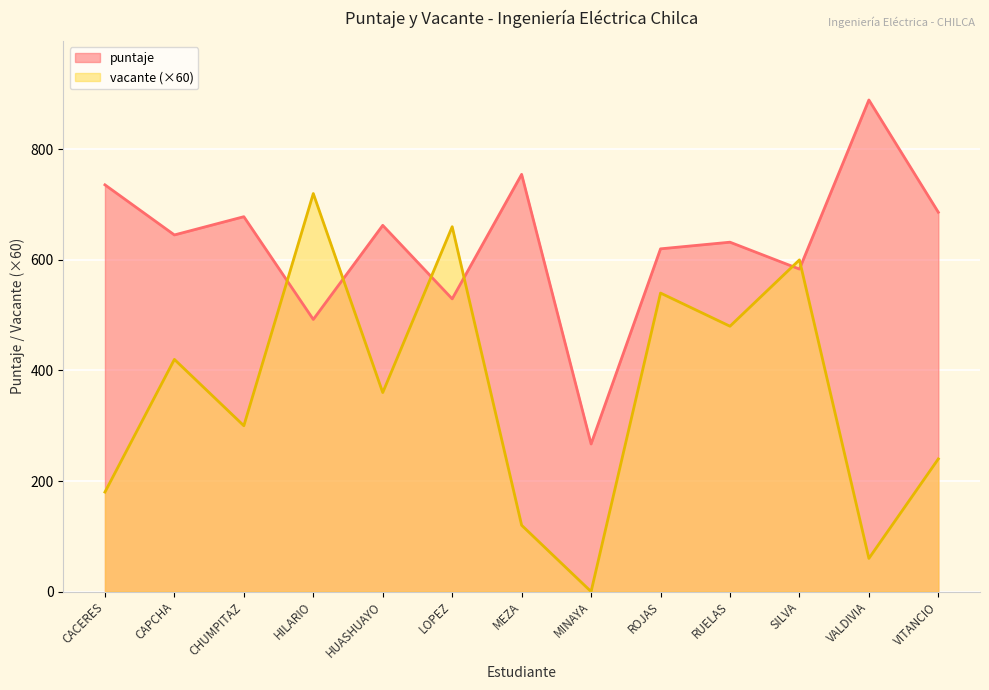

Between MEZA and MINAYA, which is larger?

MEZA